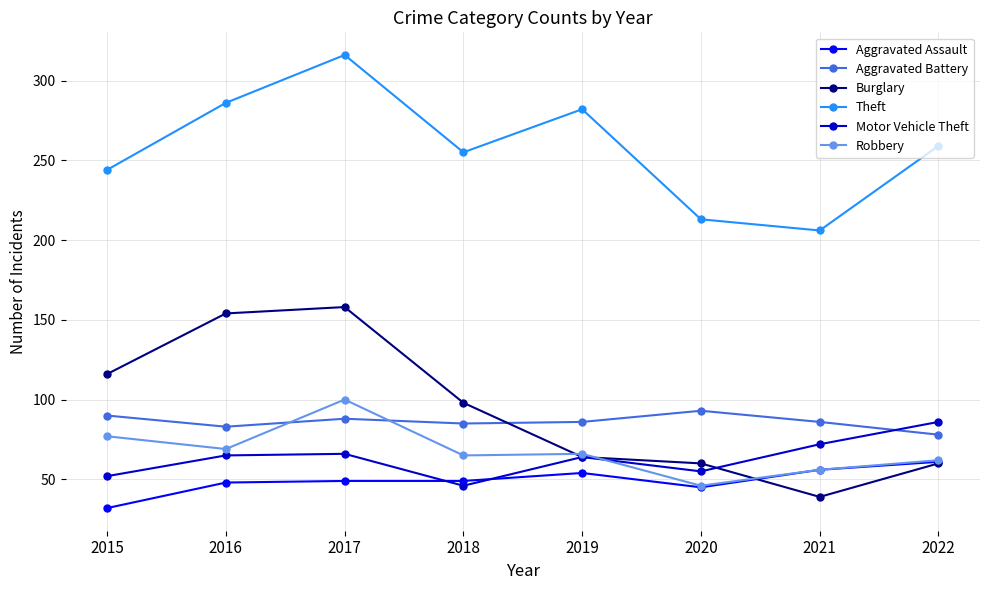

True or false: Motor Vehicle Theft has a value of 86 at 2022.

True